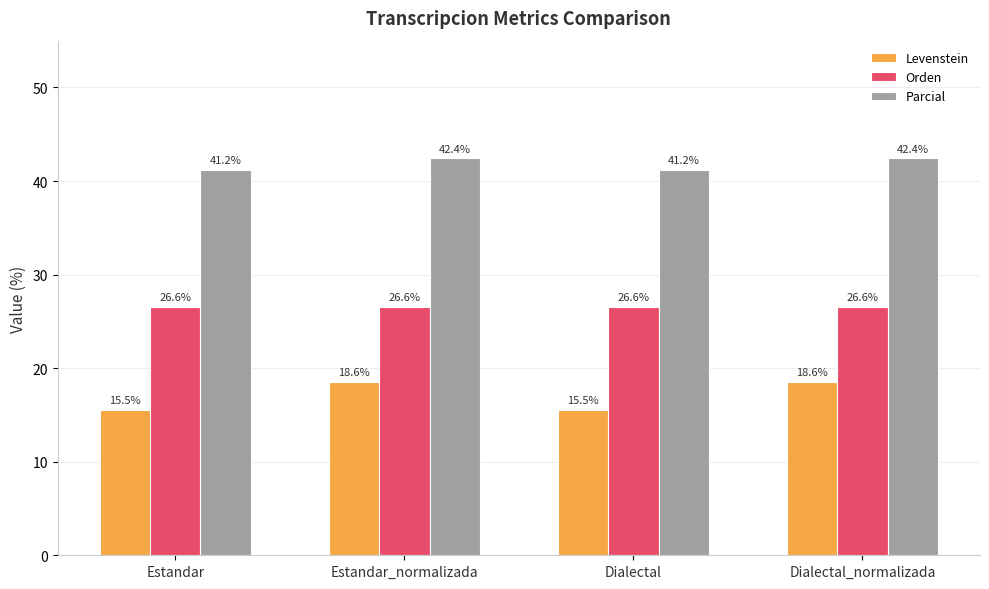

What position from the left is Estandar?

1